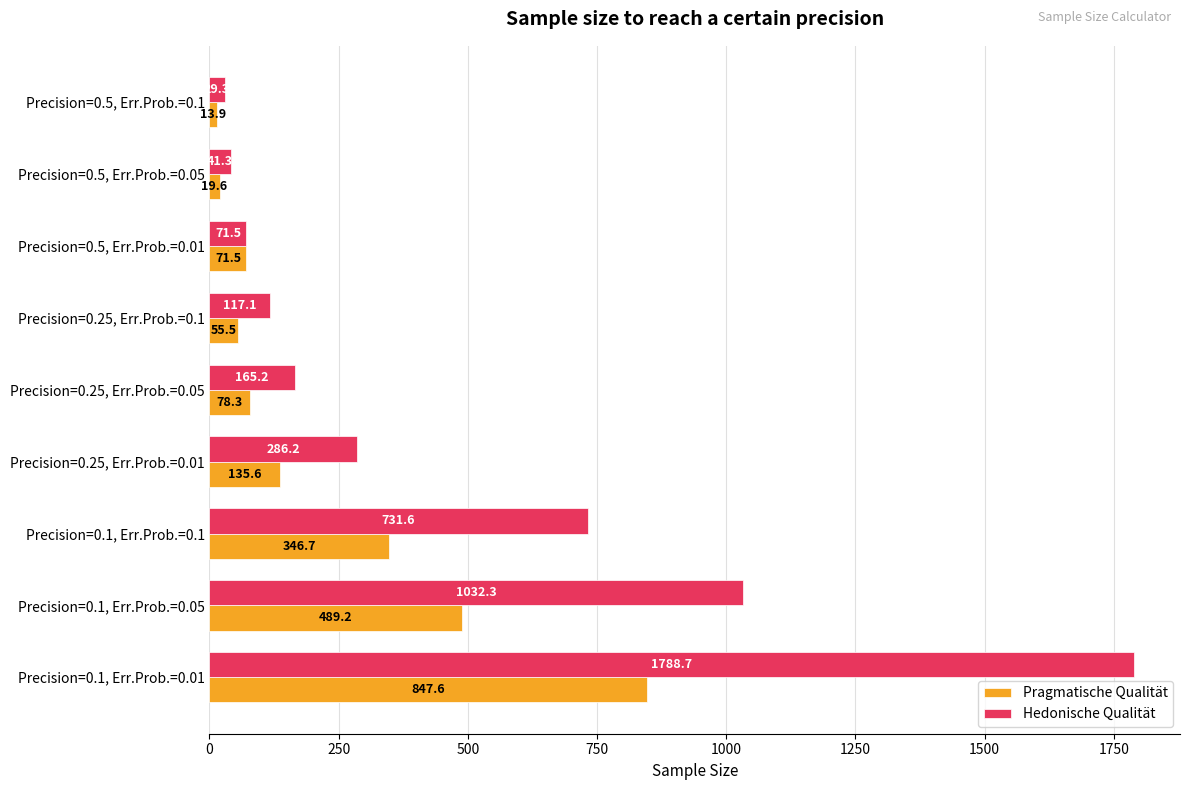

List the series in order of their overall mean, lowest first.

Pragmatische Qualität, Hedonische Qualität